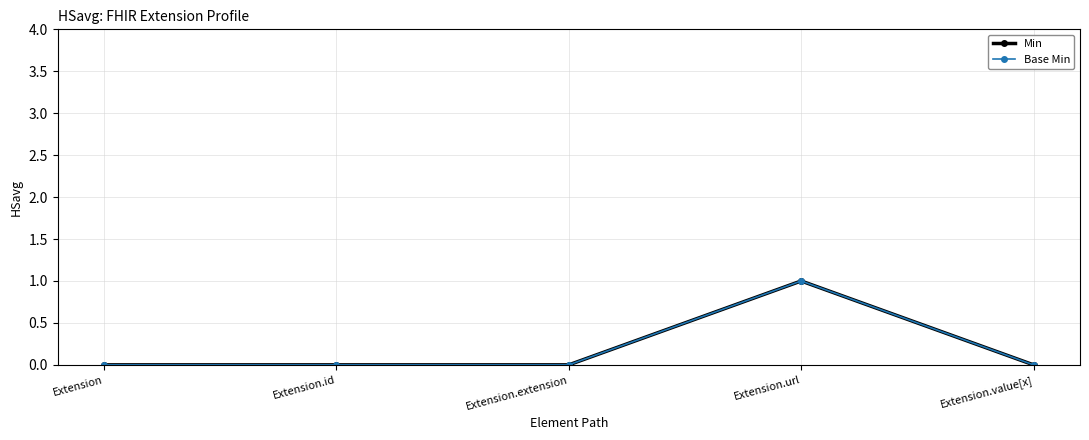

Is this an area chart (filled region under the line)?

No